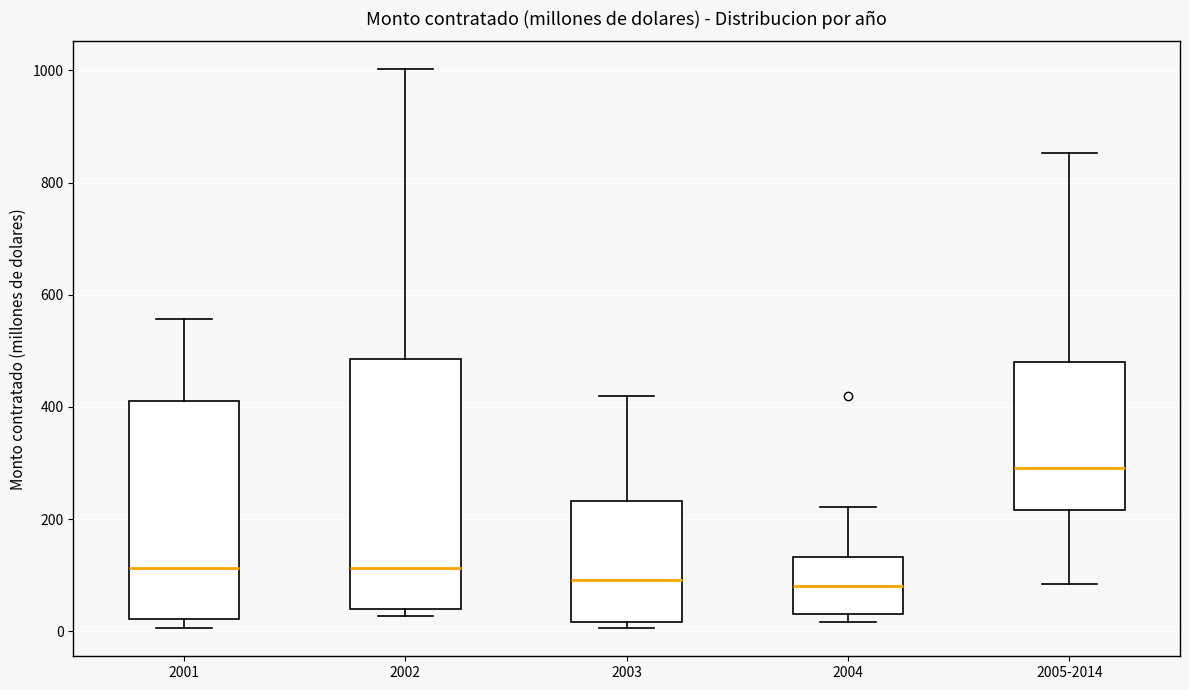

Reading left to right, read every box against the y-axis: the position of its median line, the range the box covers, and the ends of its whiskers. The values are not printed on the chart, so give them approximately, as read against the axis.

2001: median 120, box 20 to 420, whiskers 0 to 560
2002: median 120, box 40 to 480, whiskers 20 to 1000
2003: median 100, box 20 to 240, whiskers 0 to 420
2004: median 80, box 40 to 140, whiskers 20 to 220
2005-2014: median 300, box 220 to 480, whiskers 80 to 860